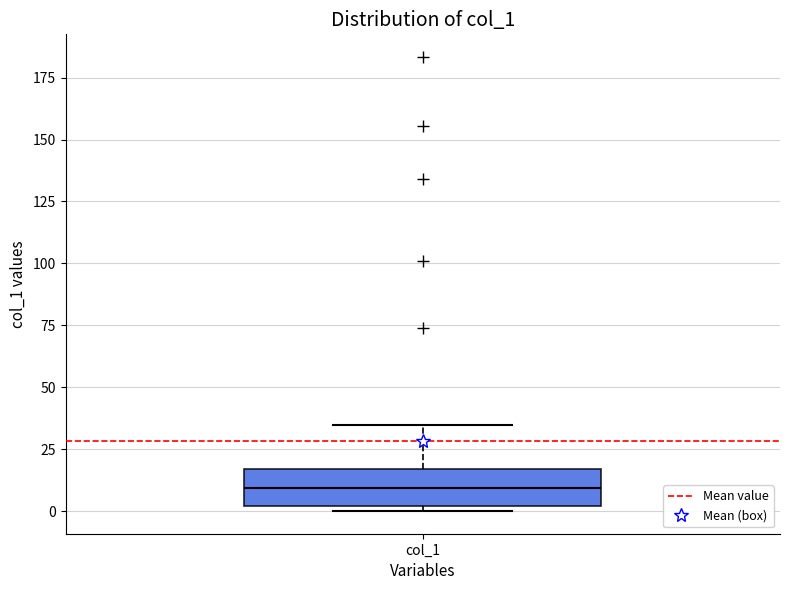

Read this box plot against the y-axis: the position of the median line, the range covered by the box, and the ends of both whiskers. The values are not printed on the chart, so give them approximately, as read against the axis.

median 10, box 0 to 15, whiskers 0 (just below the box's lower edge) to 35